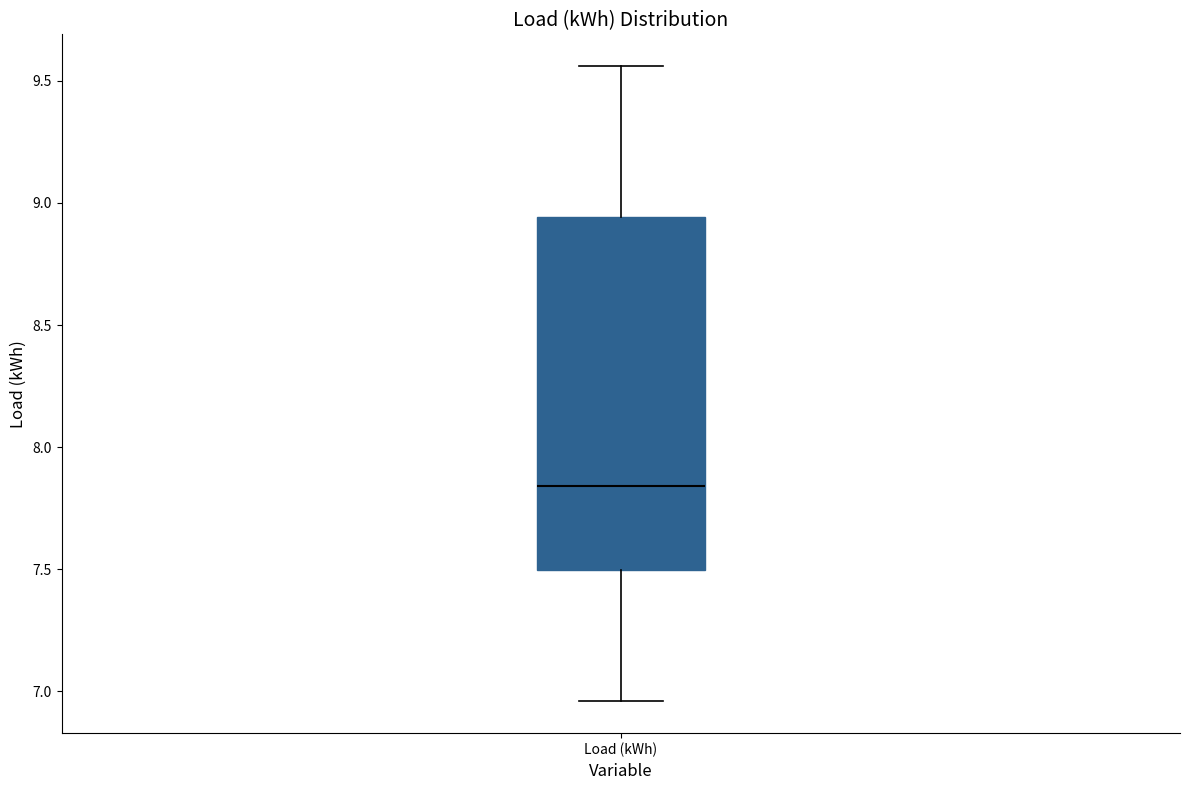

Read this box plot against the y-axis: the position of the median line, the range covered by the box, and the ends of both whiskers. The values are not printed on the chart, so give them approximately, as read against the axis.

median 7.85, box 7.50 to 8.95, whiskers 6.95 to 9.55